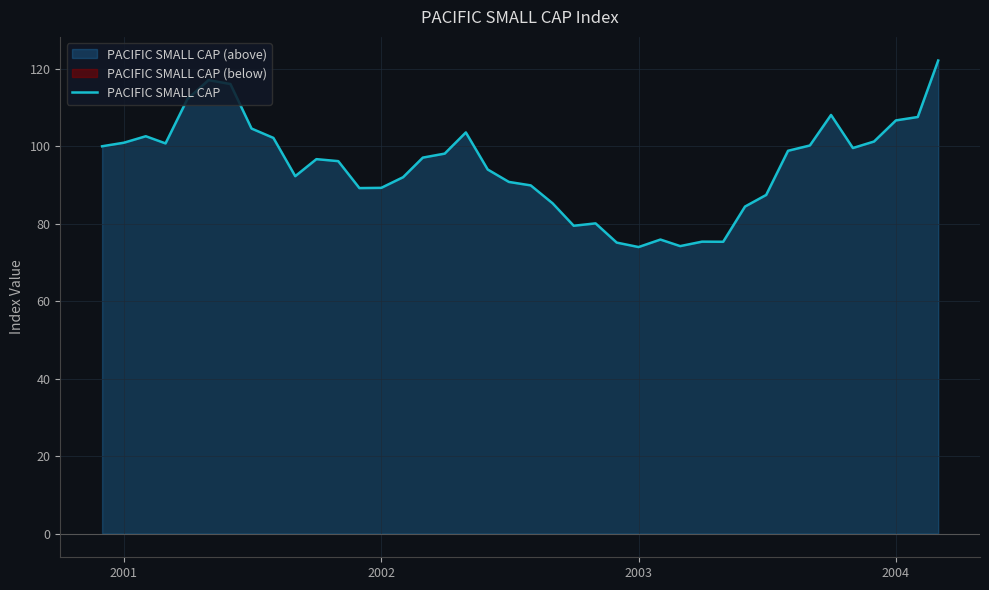

How many lines are shown in the chart?

1